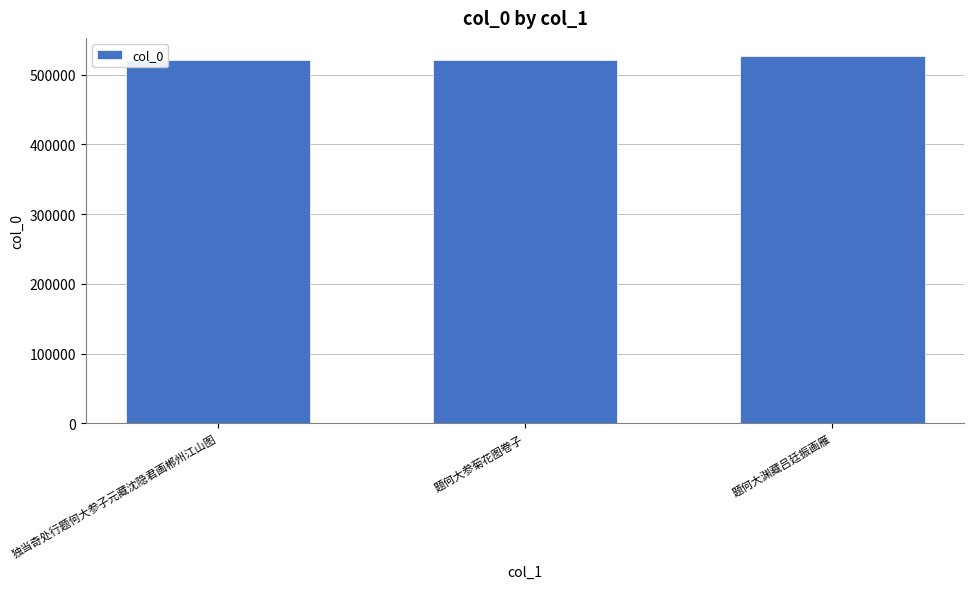

The value at 独当奇处行题何大参子元藏沈隐君画郴州江山图 is 520604. True or false?

True